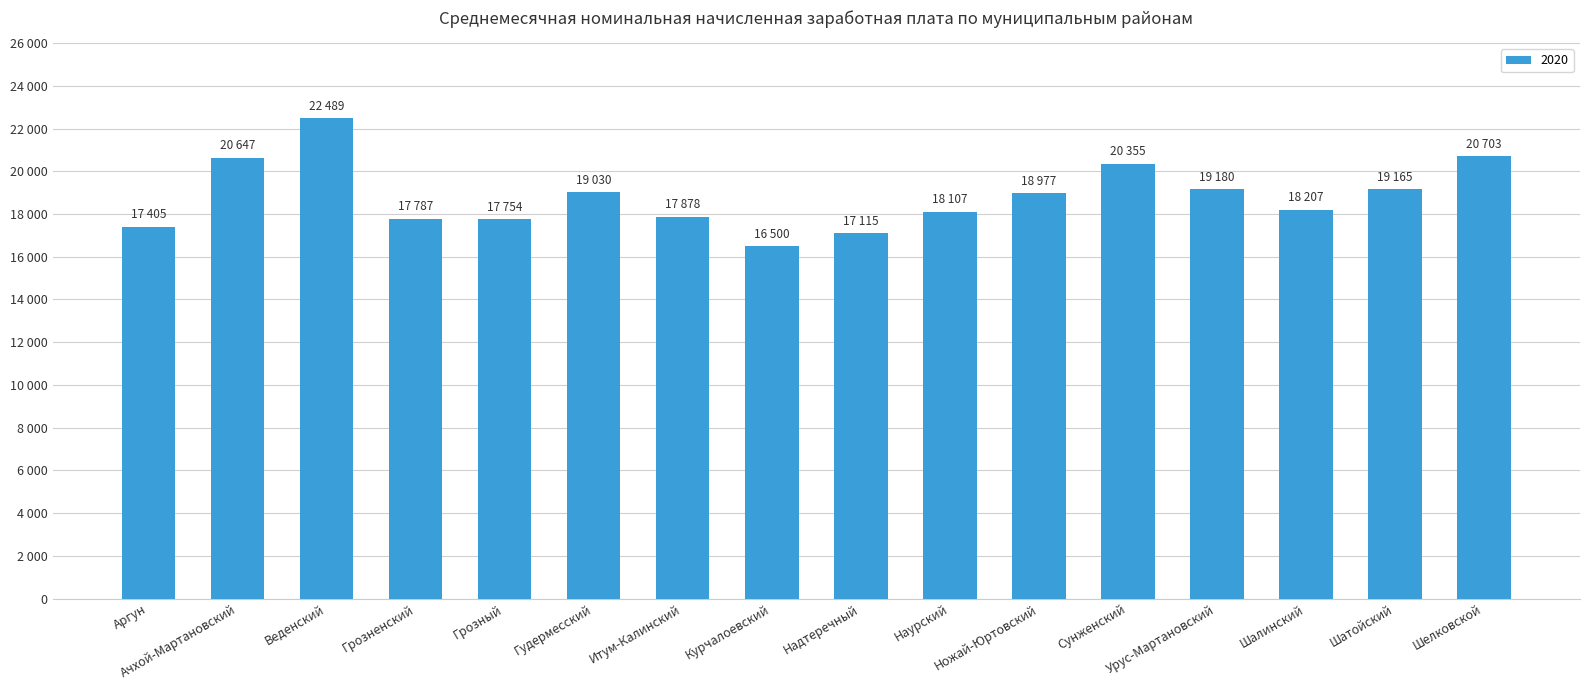

Does the chart contain any negative values?

No